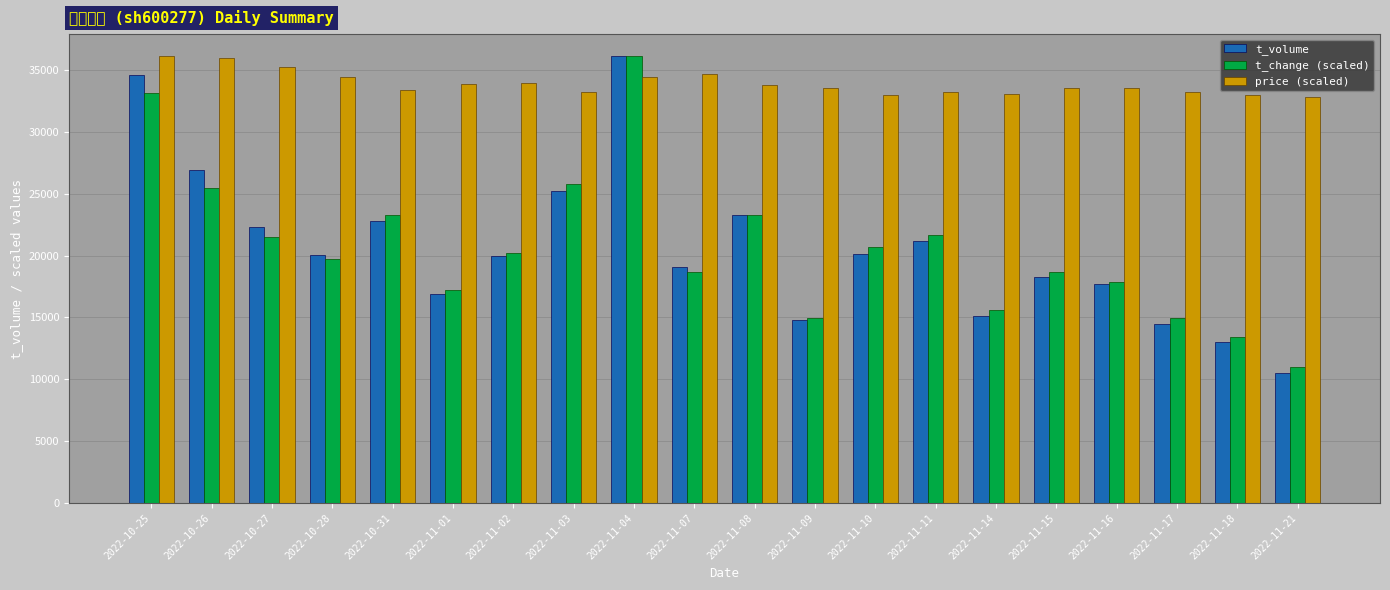

Which label corresponds to the smallest value in the chart?

2022-11-21